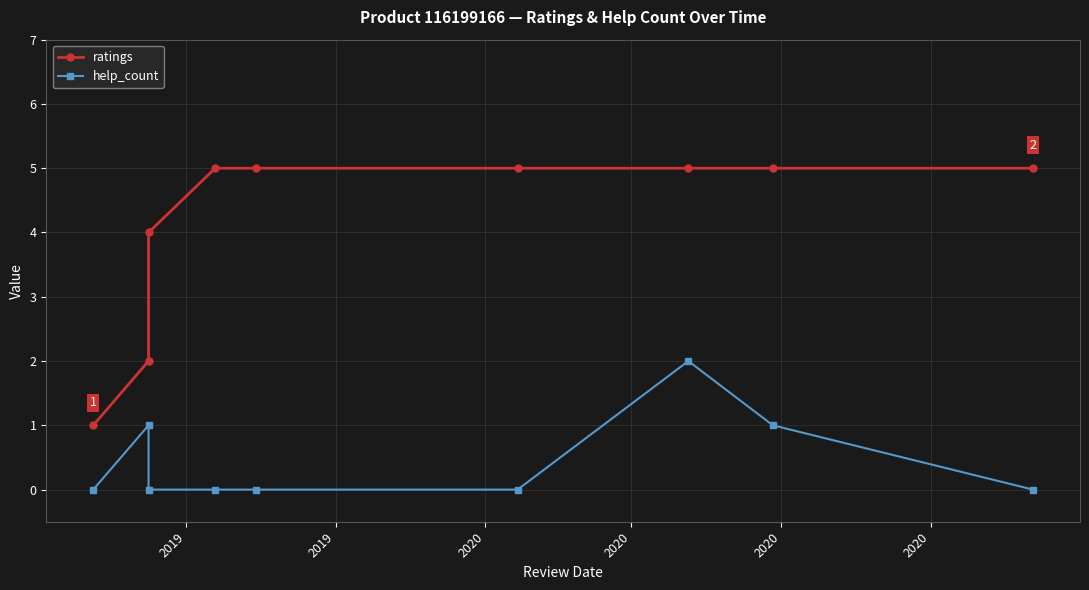

What is the difference between the highest and lowest values at 2020?

4